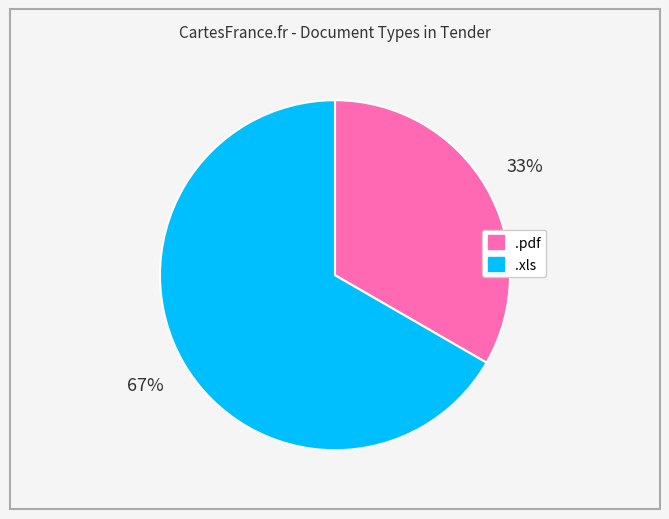

To the nearest percent, what is the combined percentage of .xls and .pdf?

100%